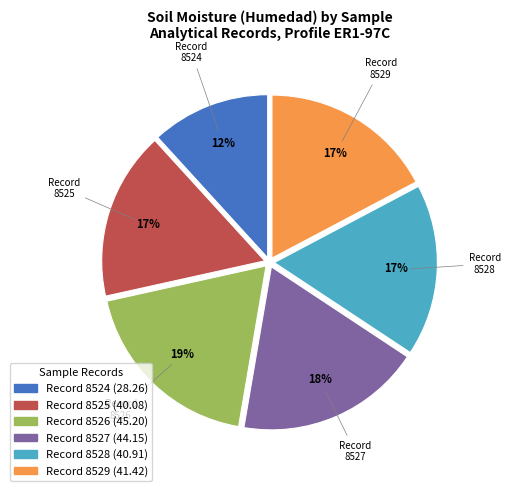

To the nearest percent, what is the difference between the largest and smallest slice percentages?

7%